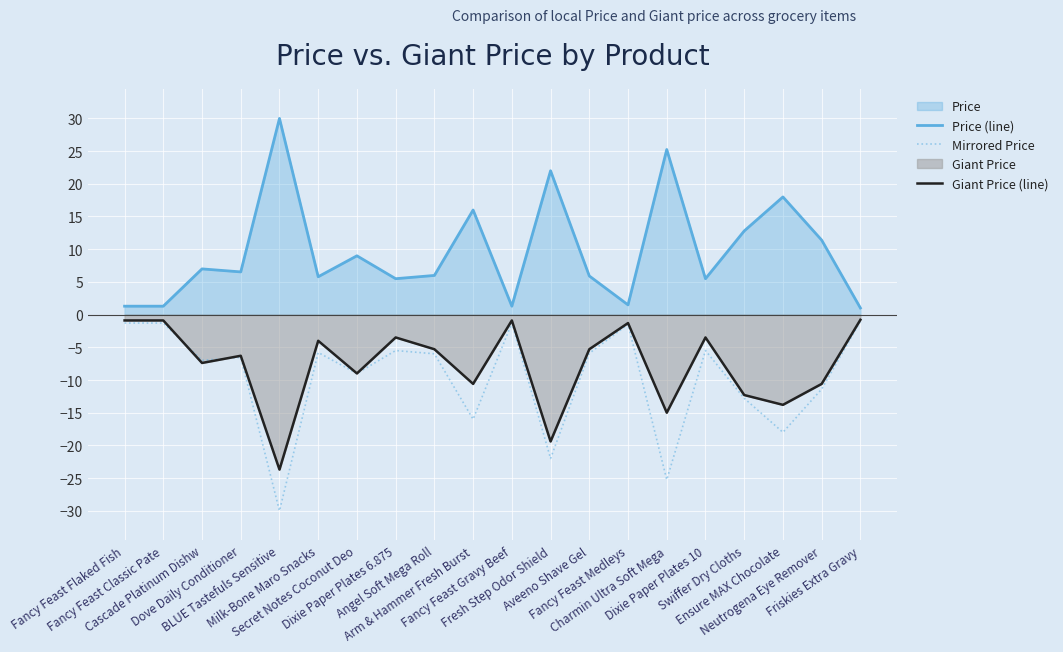

What is the difference between the maximum and minimum values in the Giant Price (line) series?

22.9